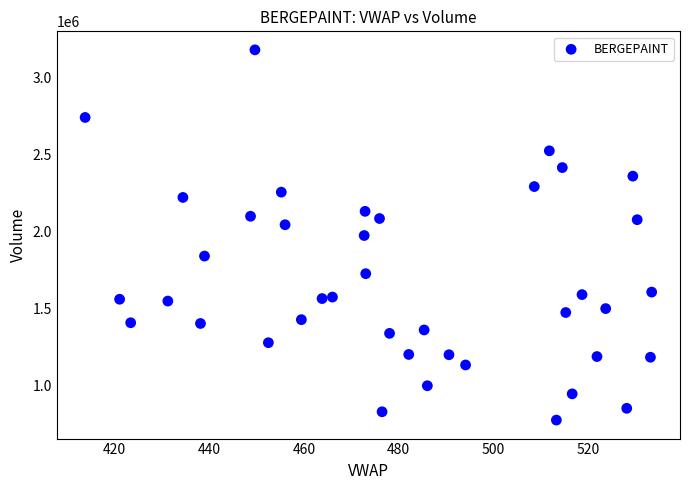

What is the range of Y values (max minus min)?

2403698